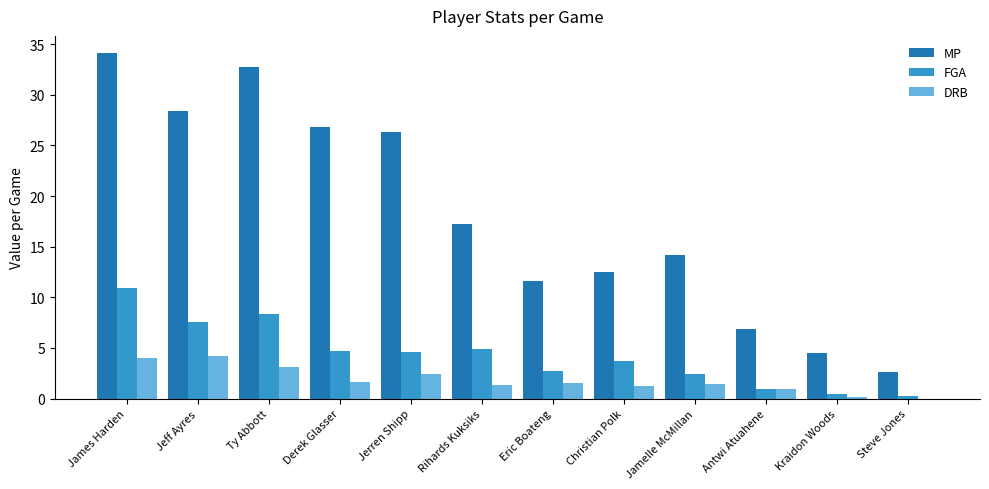

Which category has the highest value in the FGA series?

James Harden